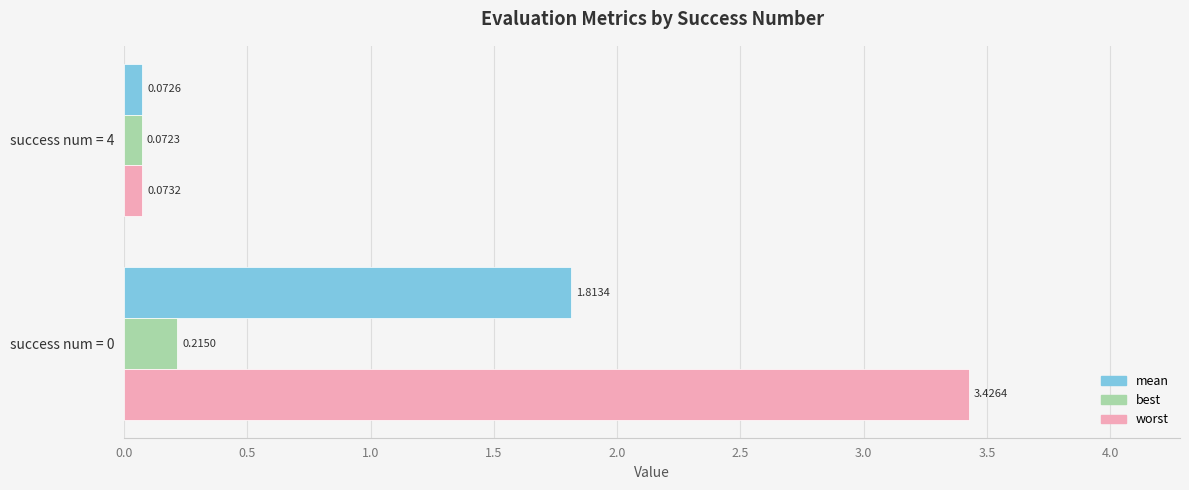

Where is mean nearest to the value 0?

success num = 4